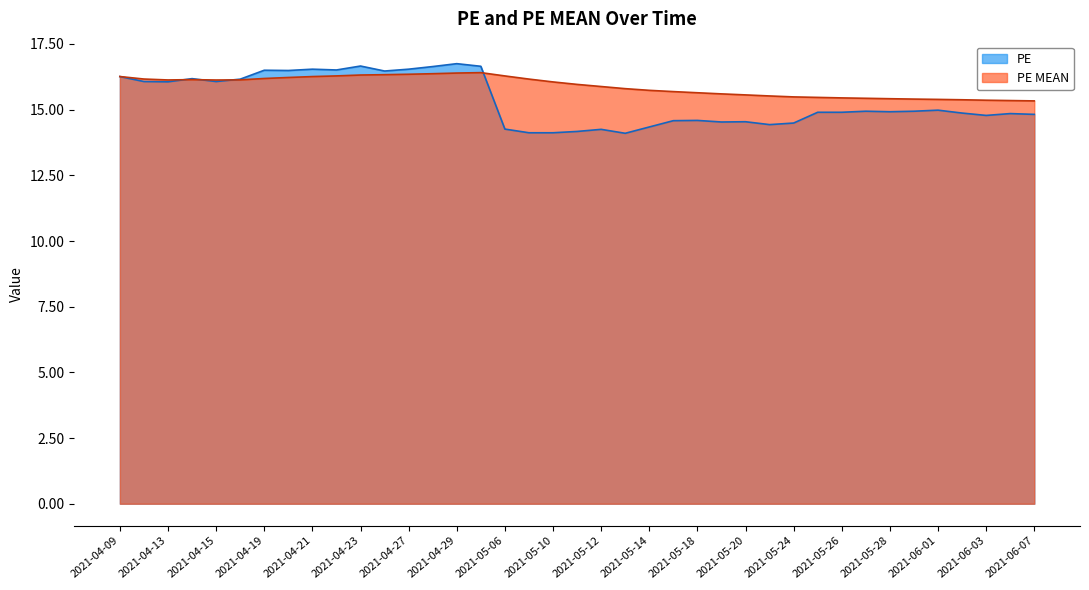

Which series has the widest spread of values?

PE